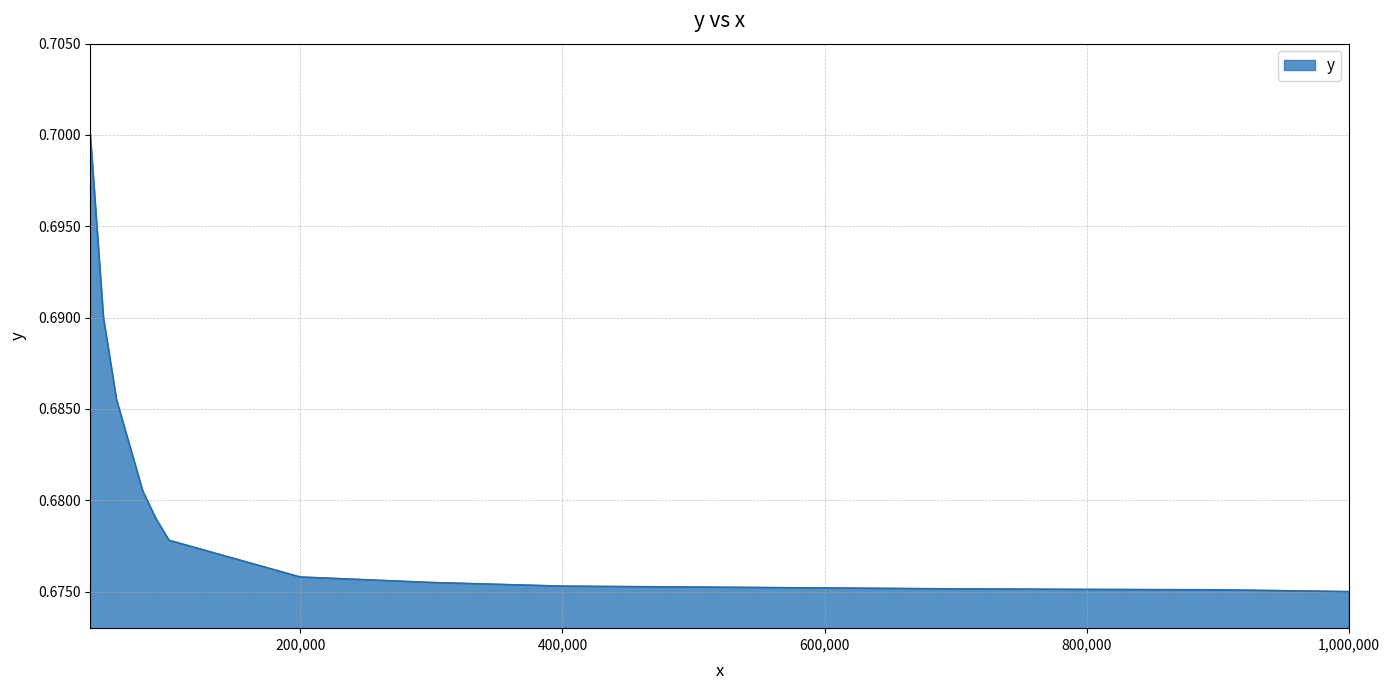

What is the average value?

0.7